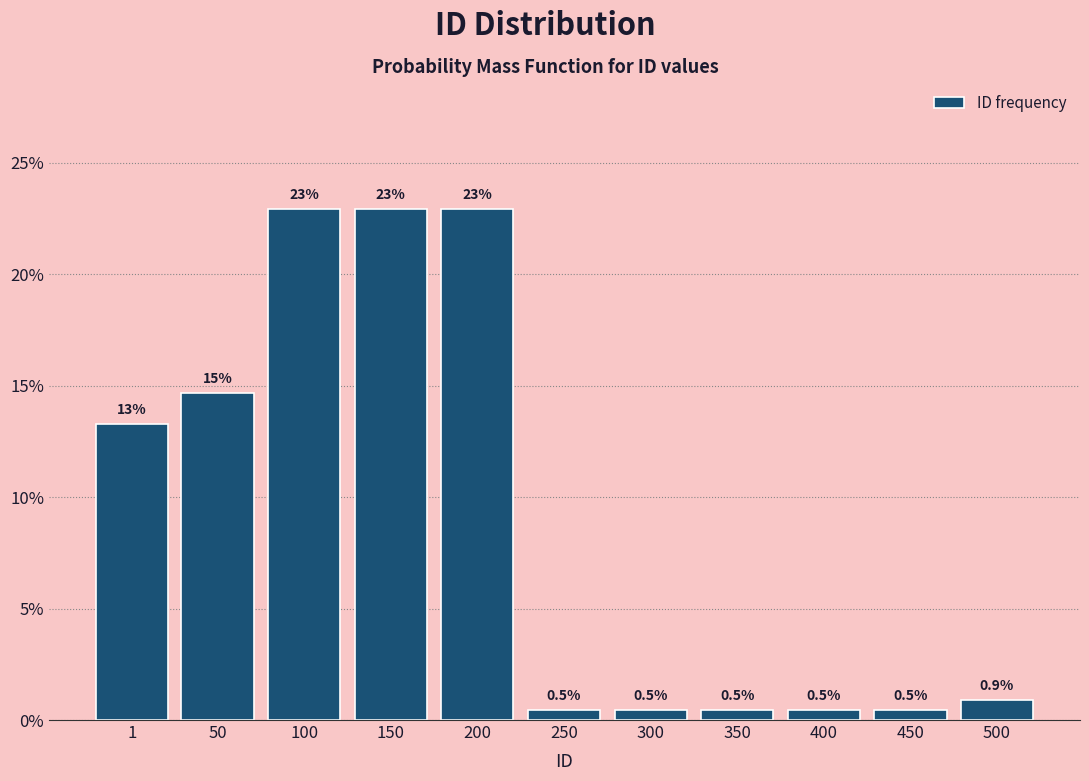

Reading right to left, extract all data points from this chart.

0.9	0.5	0.5	0.5	0.5	0.5	22.9	22.9	22.9	14.7	13.3